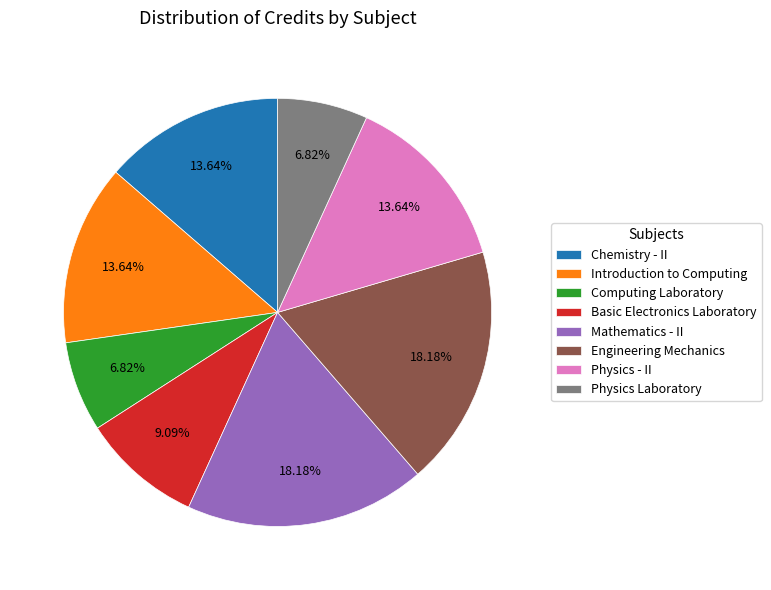

Count the number of slices in the pie.

8